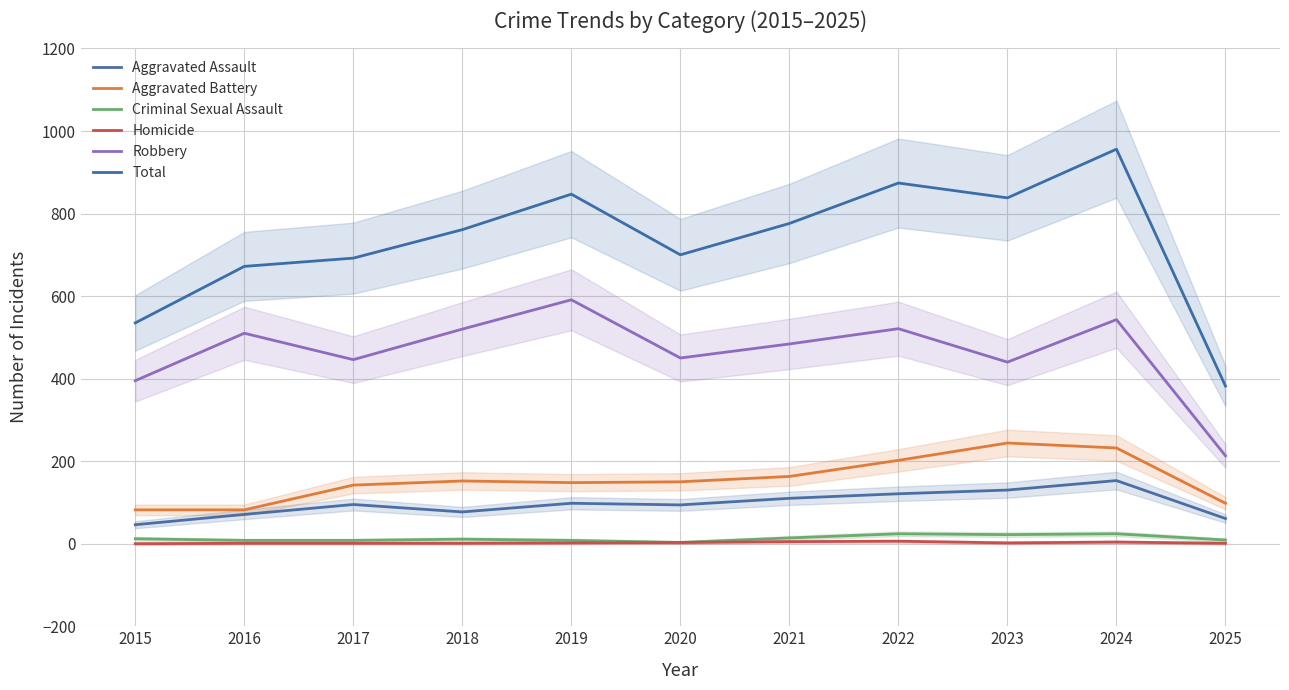

How many categories are shown in the chart?

11